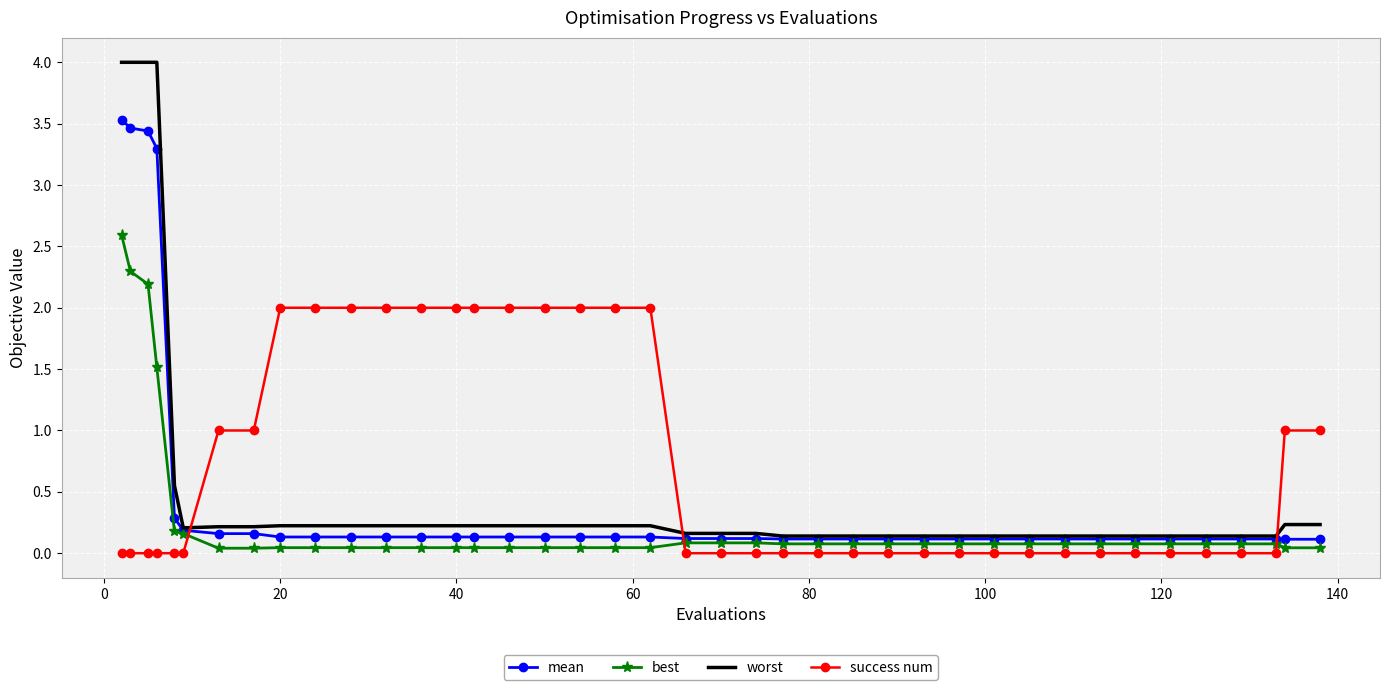

Rank the series by their maximum value, from lowest to highest.

success num, best, mean, worst